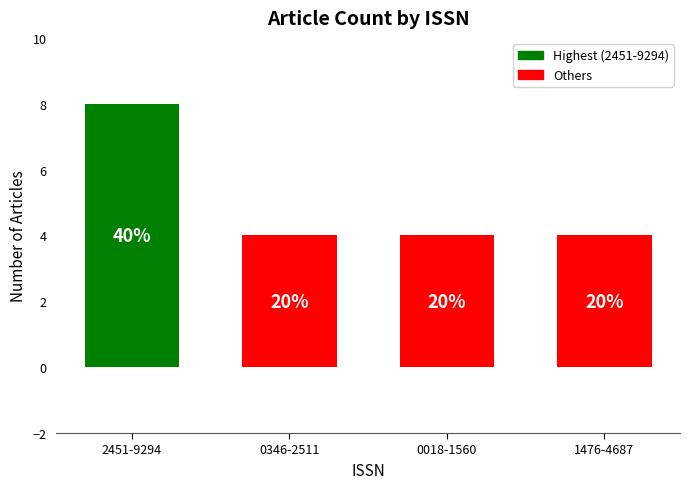

Are the bars horizontal?

No